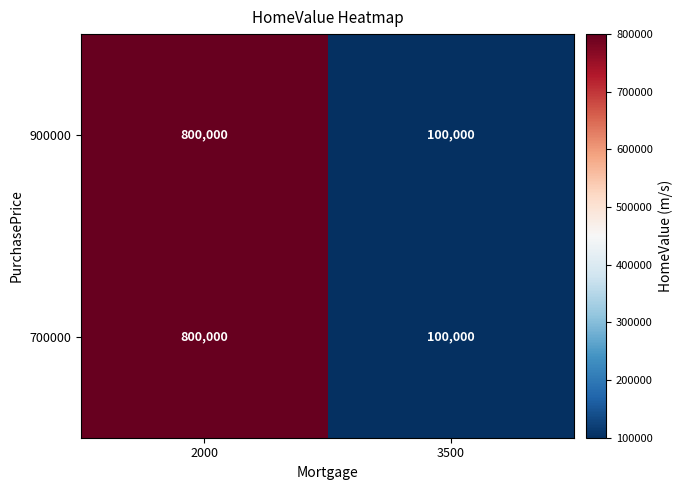

Is it true that 700000 equals 800000 at 2000?

True